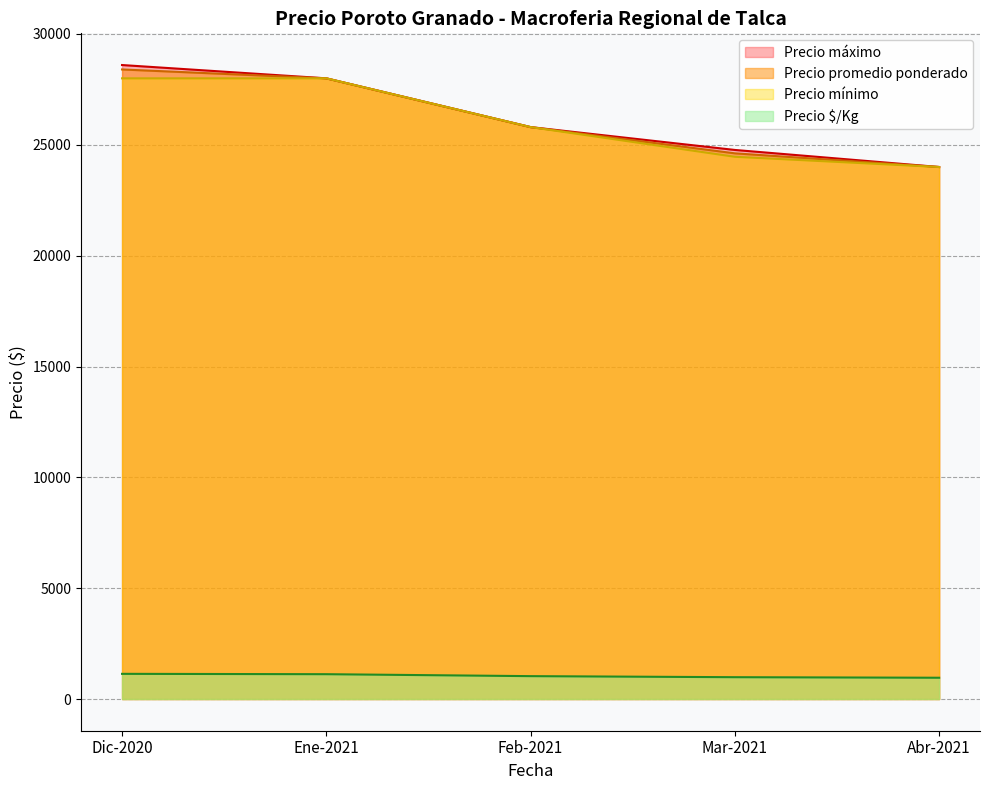

What is the total value across all series at Dic-2020?

86136.0